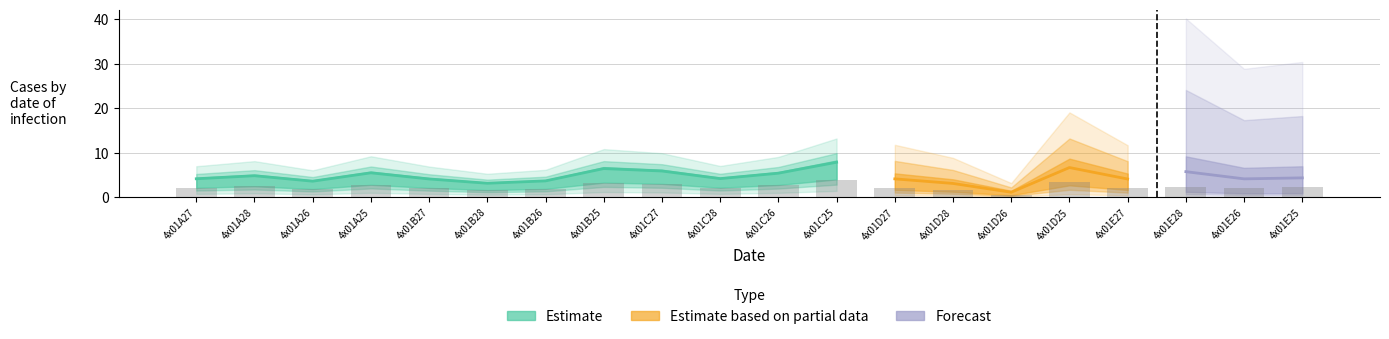

What value does the data have at 4x01D27?

2.1